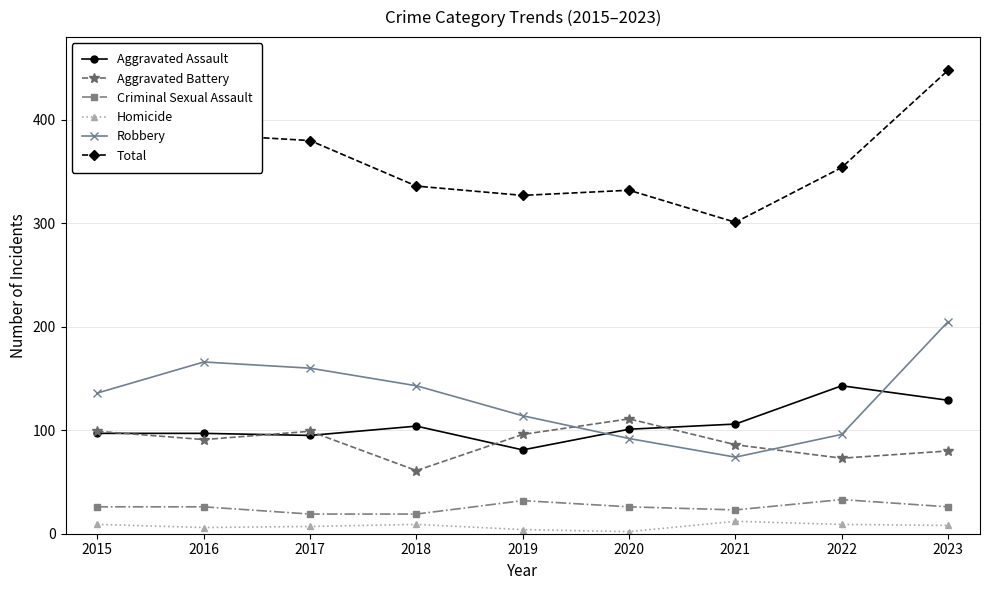

Rank the series at 2022 from lowest to highest value.

Homicide, Criminal Sexual Assault, Aggravated Battery, Robbery, Aggravated Assault, Total